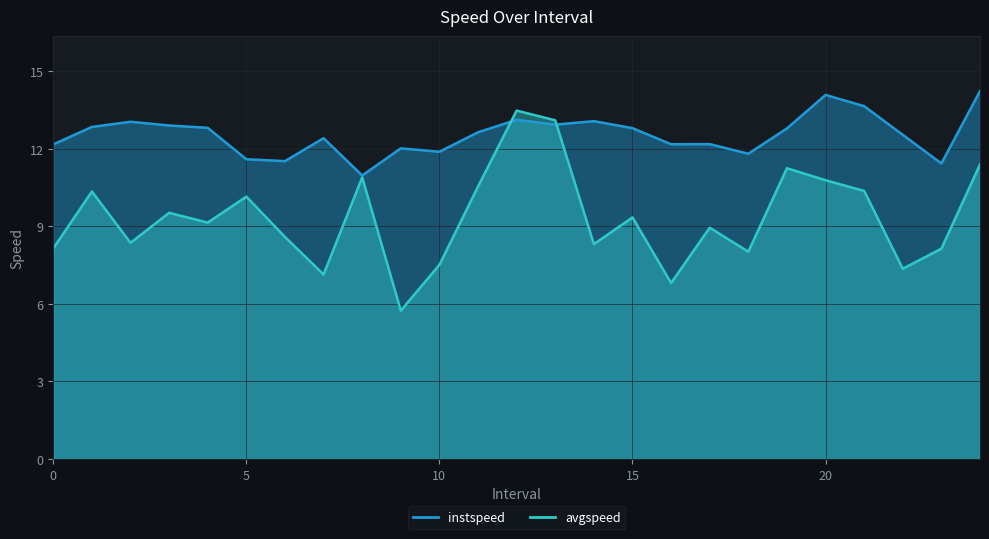

List the series in order of their overall mean, highest first.

instspeed, avgspeed